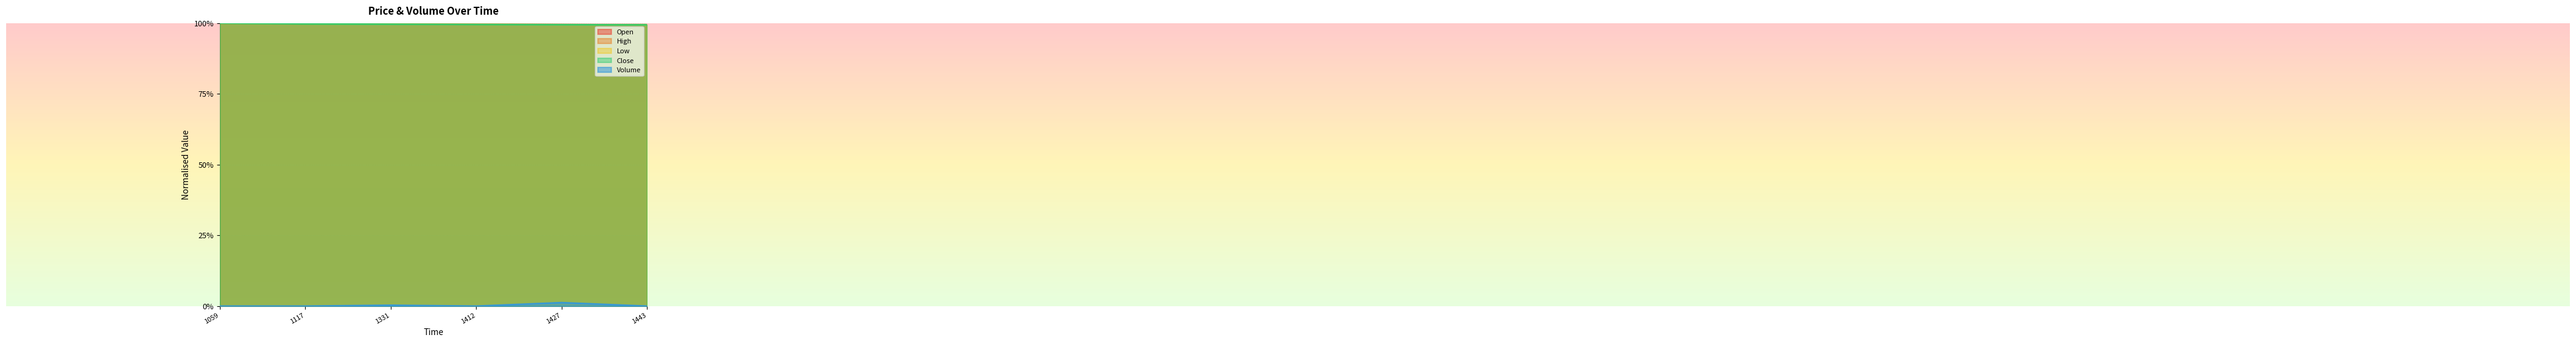

True or false: Close and Volume cross at least once.

False